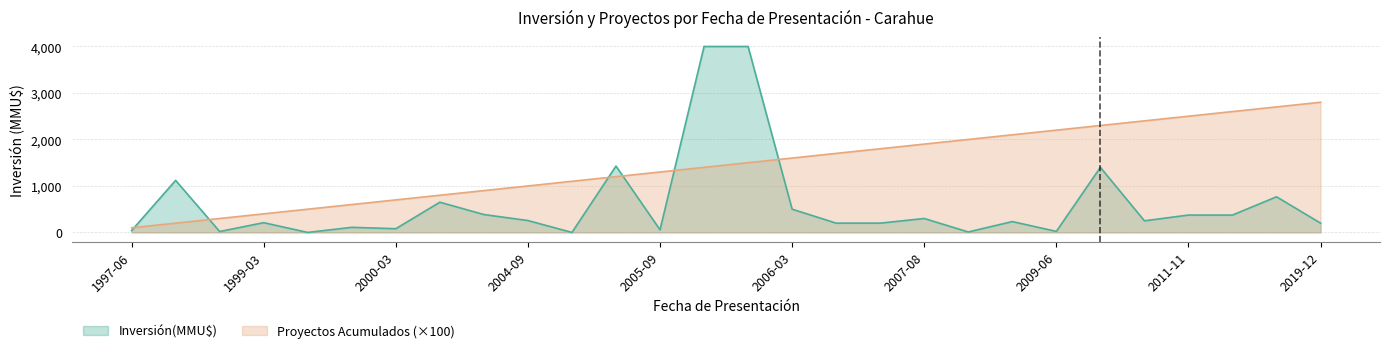

True or false: Proyectos Acumulados has more than 2 points higher than both neighbors.

False